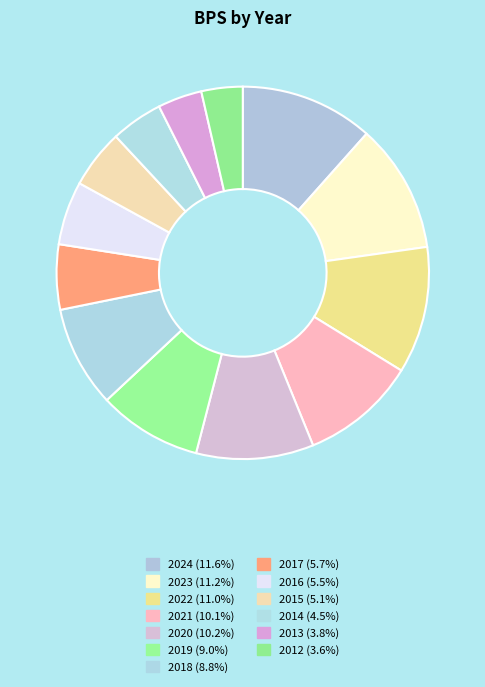

How many slices are in this pie chart?

13